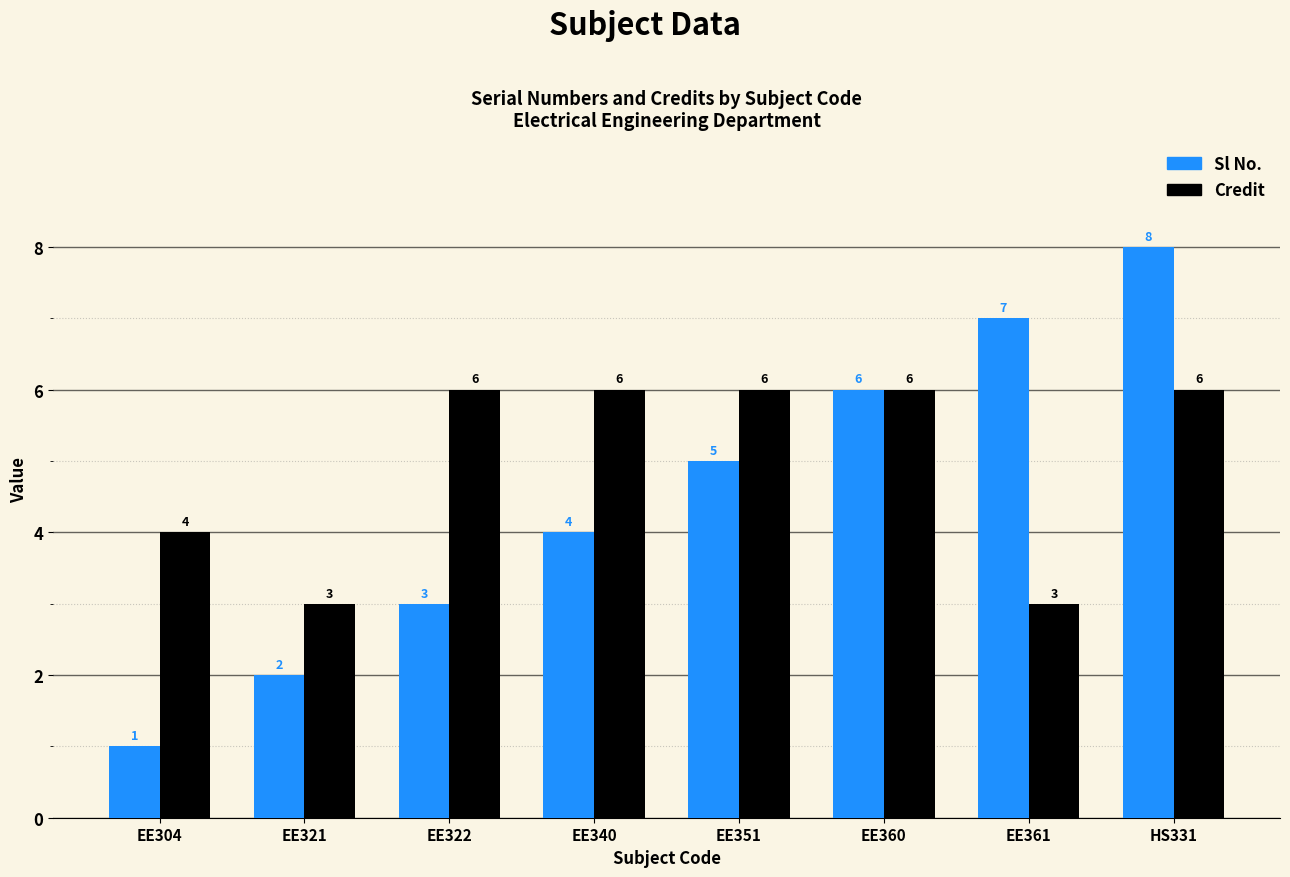

Which series has the widest spread of values?

Sl No.